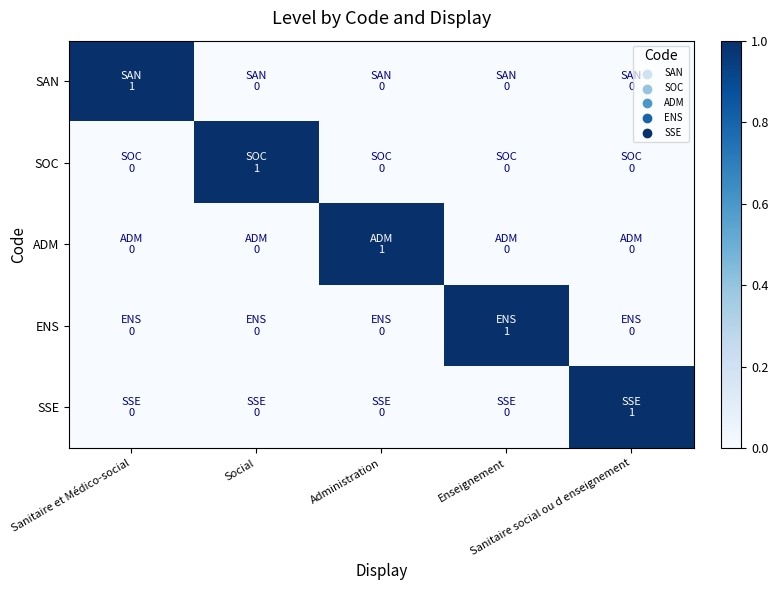

Reading left to right, list all the values displayed in this chart.

SAN: Sanitaire et Médico-social=1	Social=0	Administration=0	Enseignement=0	Sanitaire social ou d enseignement=0
SOC: Sanitaire et Médico-social=0	Social=1	Administration=0	Enseignement=0	Sanitaire social ou d enseignement=0
ADM: Sanitaire et Médico-social=0	Social=0	Administration=1	Enseignement=0	Sanitaire social ou d enseignement=0
ENS: Sanitaire et Médico-social=0	Social=0	Administration=0	Enseignement=1	Sanitaire social ou d enseignement=0
SSE: Sanitaire et Médico-social=0	Social=0	Administration=0	Enseignement=0	Sanitaire social ou d enseignement=1